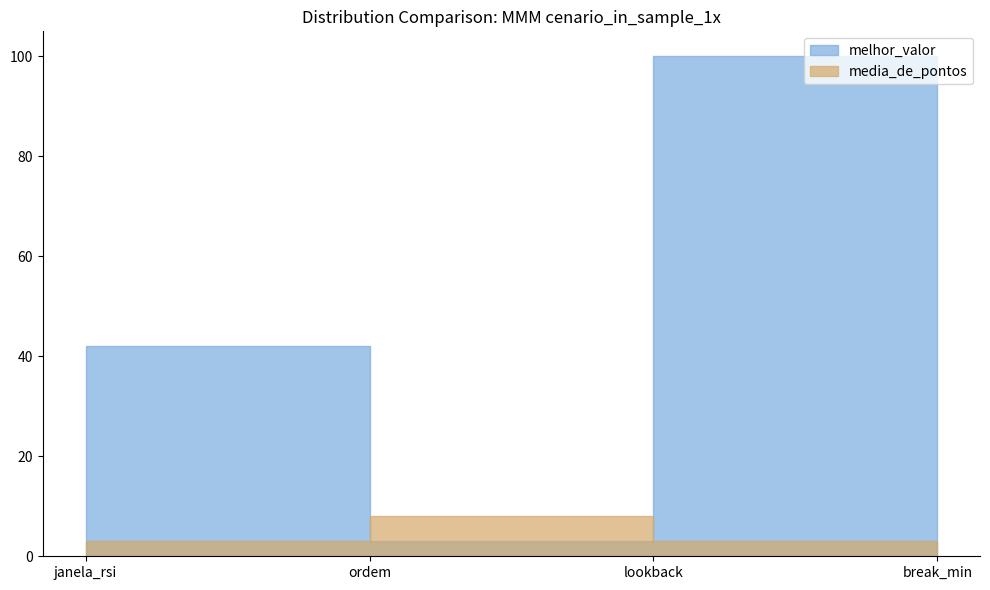

At which label does media_de_pontos reach its minimum?

janela_rsi